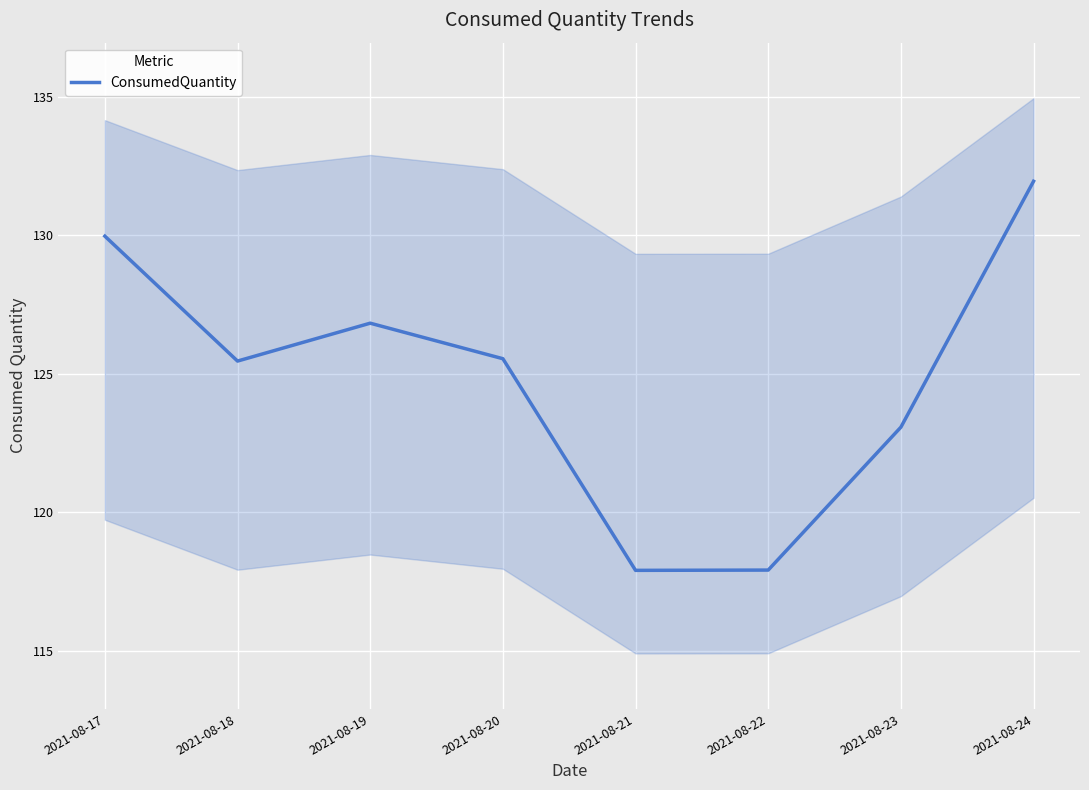

The value at 2021-08-20 is 29.8. True or false?

False